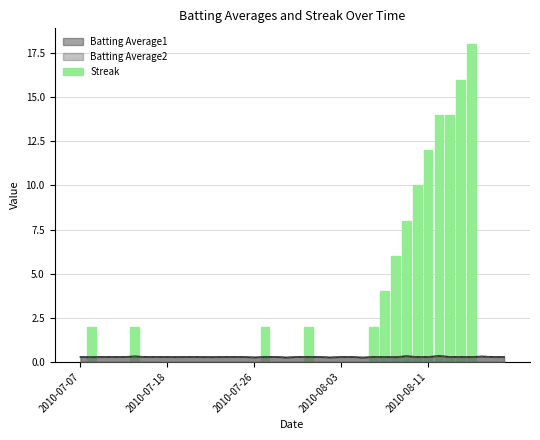

What is the maximum value shown in the chart?

18